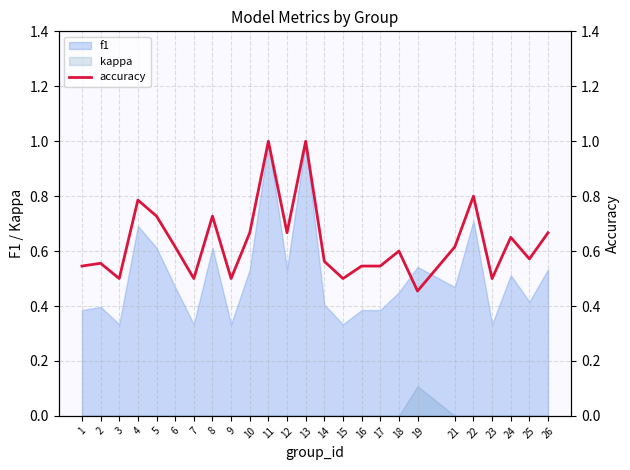

What is the change in value from 8 to 13?

+0.3